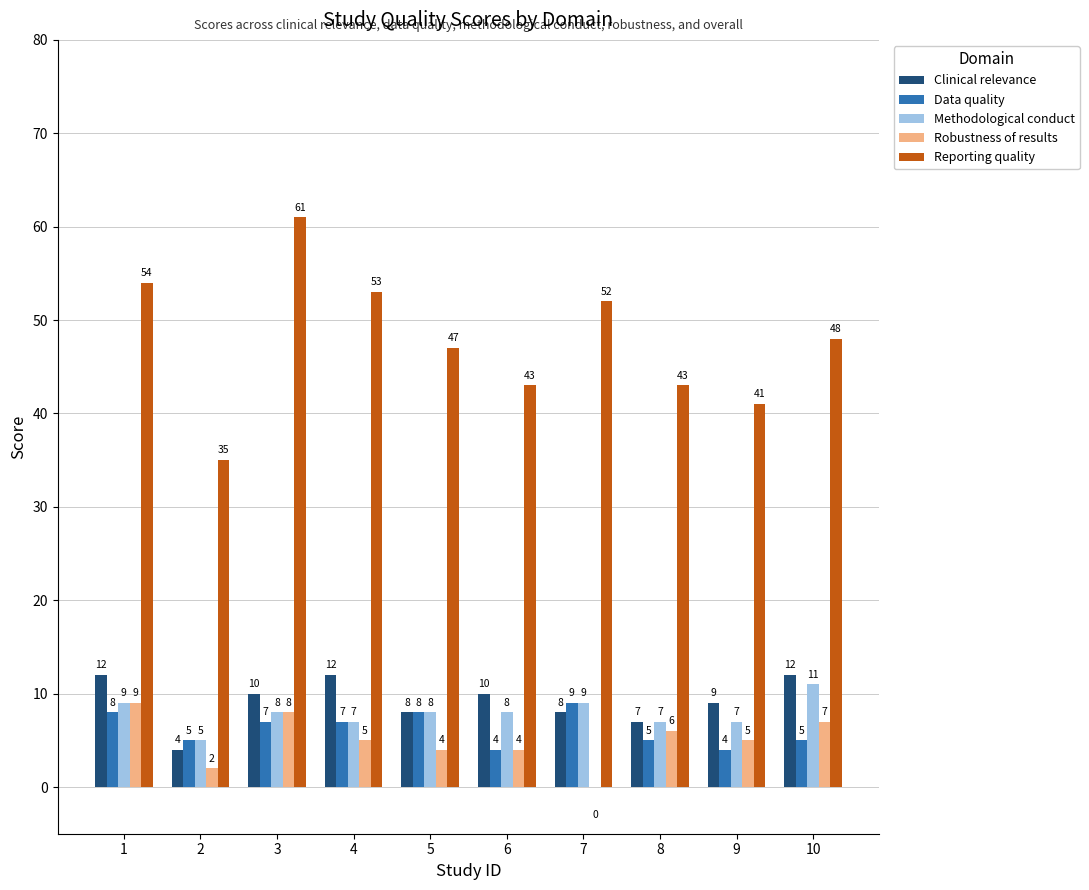

What is the difference between the Reporting quality values at 4 and 1?

1